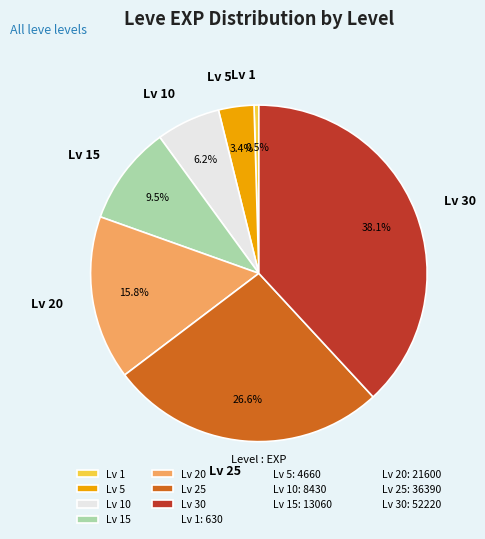

Combined, do Lv 20 and Lv 30 account for over 50%?

Yes